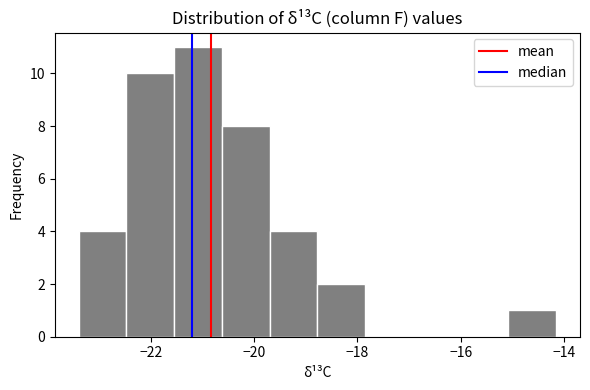

Reading left to right, transcribe this chart: for each bar, give the range it covers on the x-axis and its height. Neither the bar edges nor the heights are printed on the chart, so give them approximately, as read against the axes.

-23.4 to -22.4: 4
-22.4 to -21.6: 10
-21.6 to -20.6: 11
-20.6 to -19.6: 8
-19.6 to -18.8: 4
-18.8 to -17.8: 2
-17.8 to -17.0: 0
-17.0 to -16.0: 0
-16.0 to -15.0: 0
-15.0 to -14.2: 1